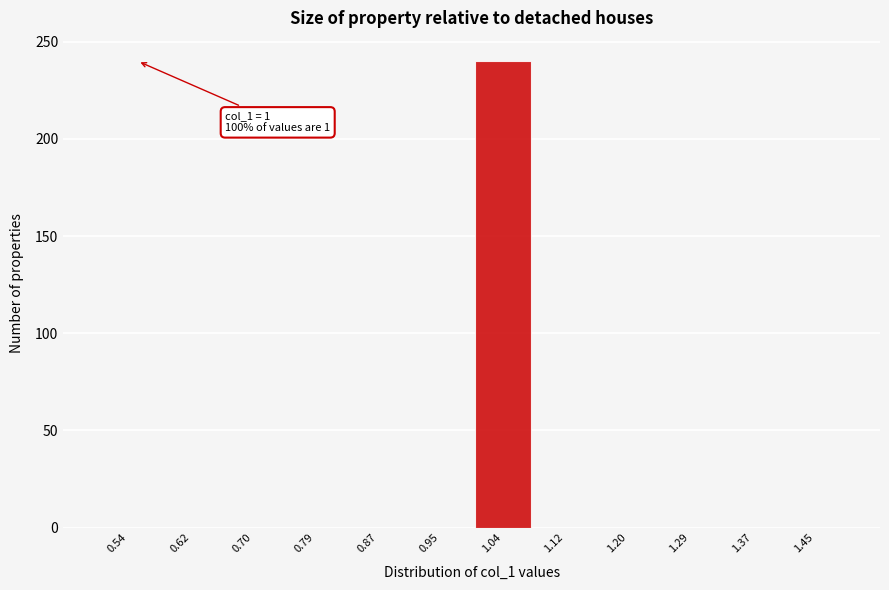

Which range on the x-axis has the tallest bar?

1.00 to 1.08